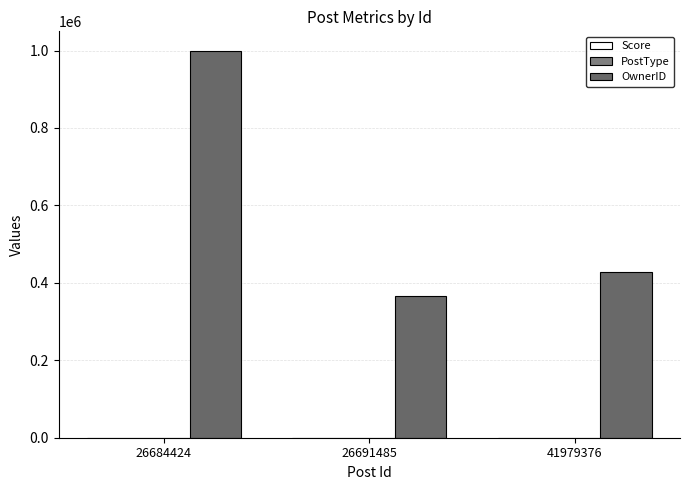

How many series are shown in this chart?

3